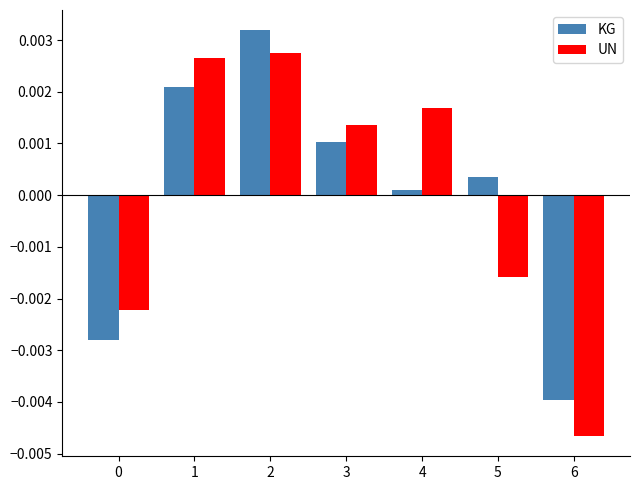

Rank the series at 2 from lowest to highest value.

UN, KG